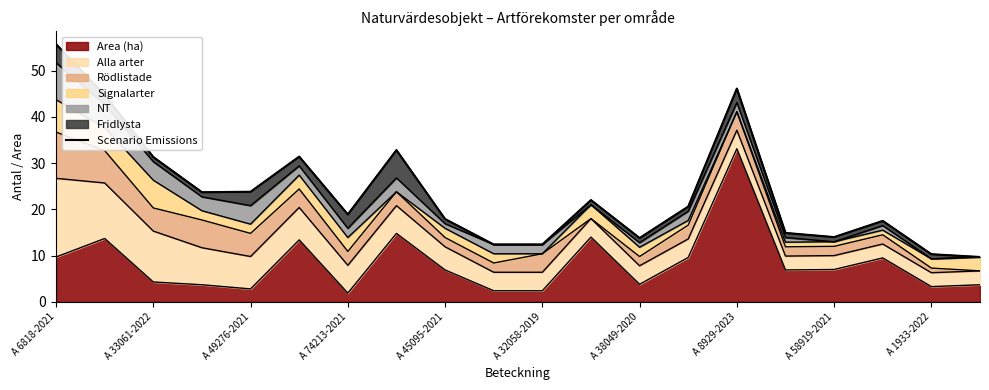

True or false: Area (ha) has a value of 7.0 at A 58919-2021.

True